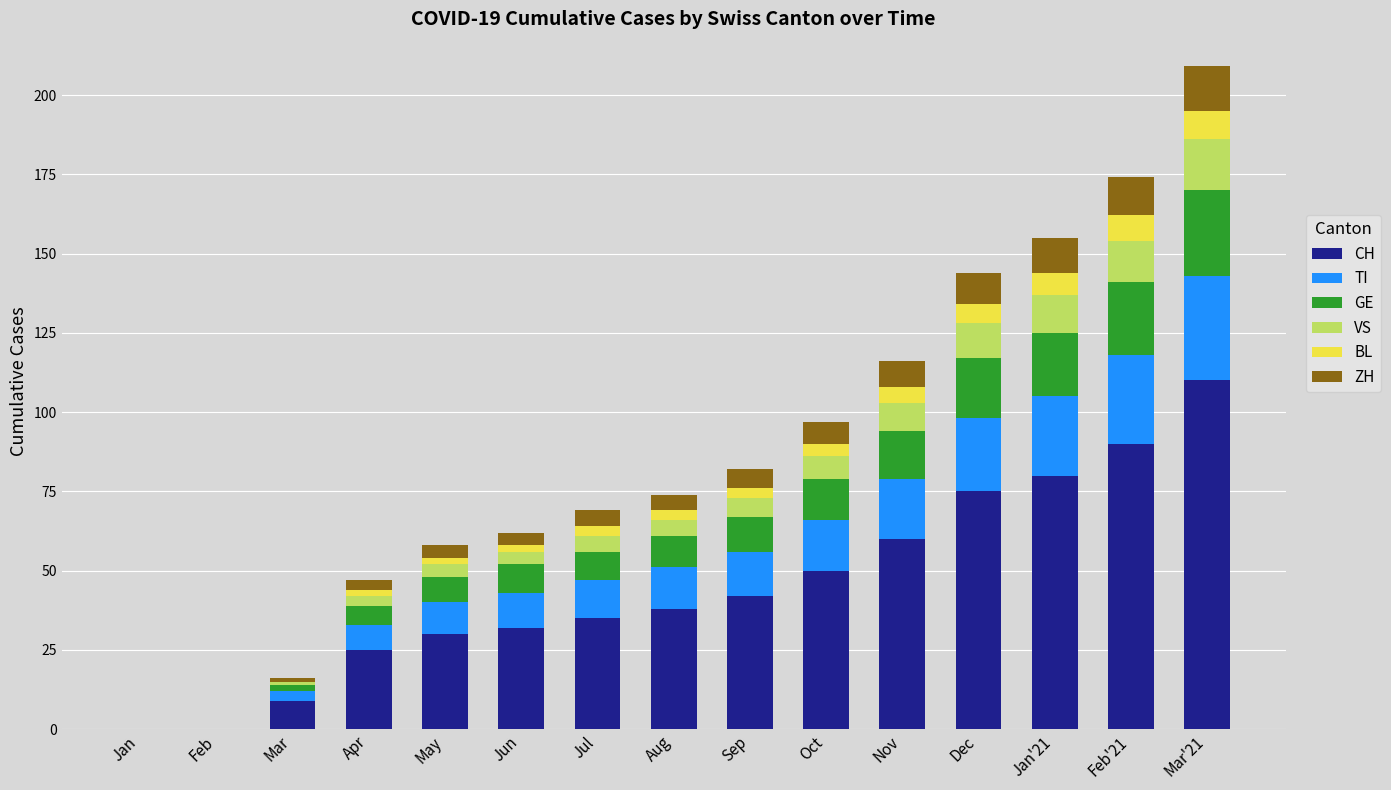

At which category is the sum across all series the highest?

Mar'21